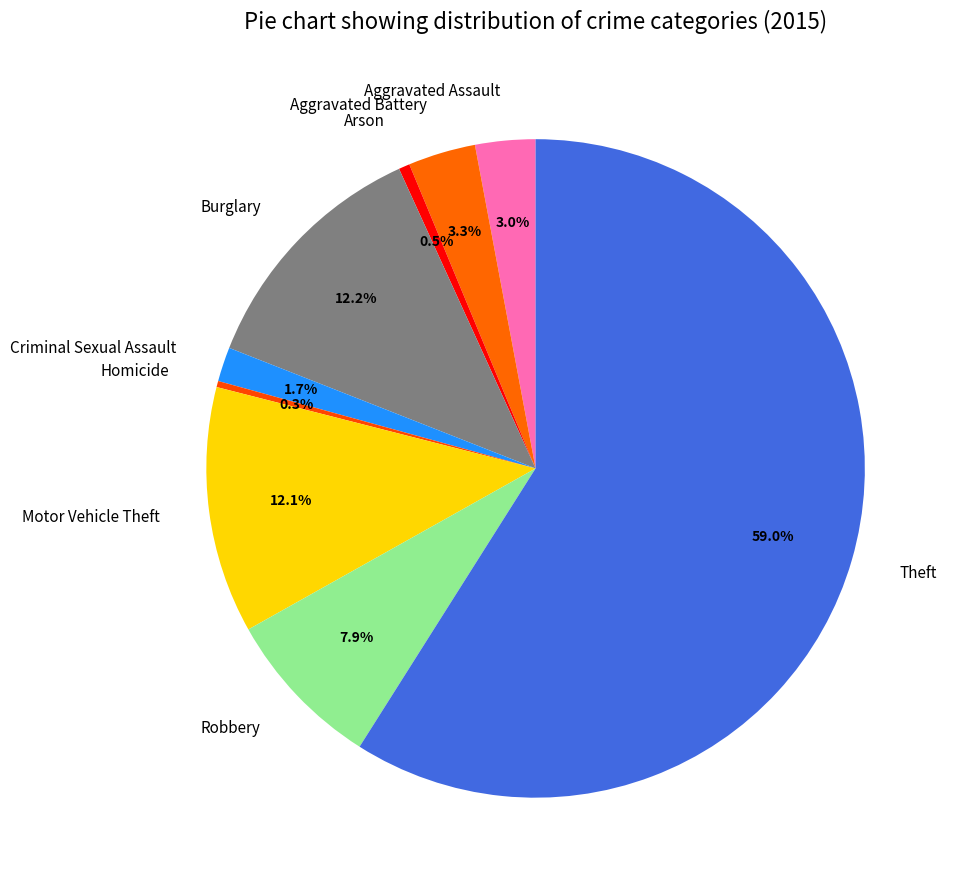

Count the number of slices in the pie.

9